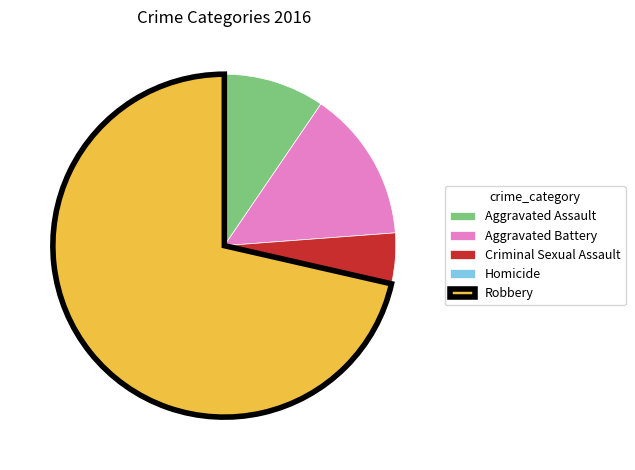

Does any single category account for the majority?

Yes